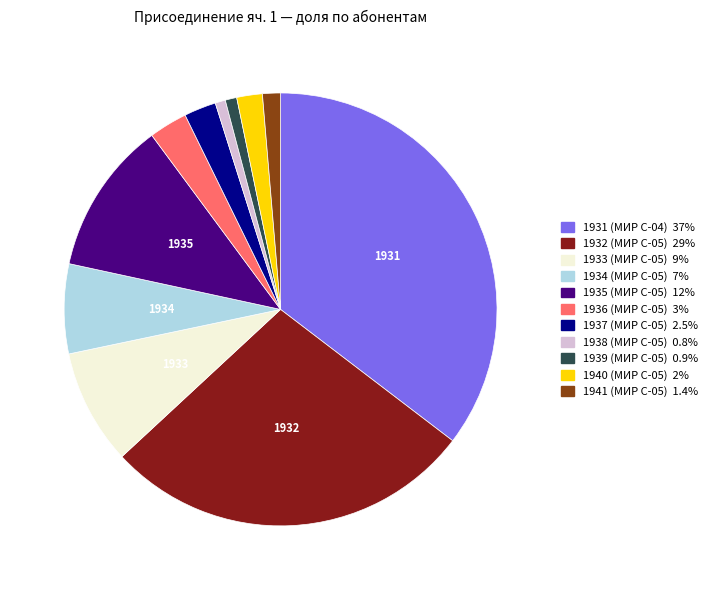

Does any single category account for the majority?

No